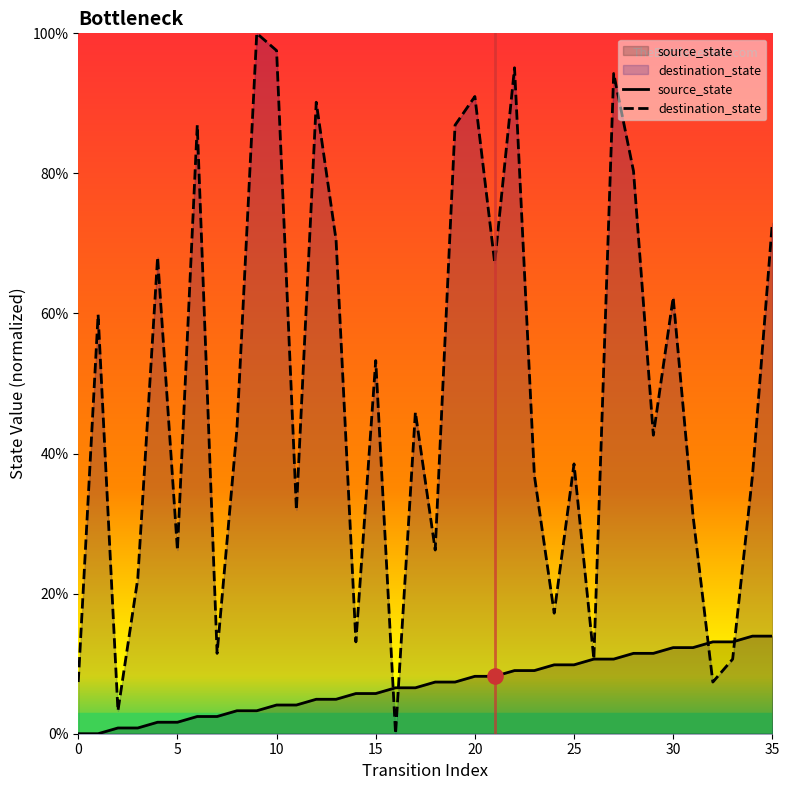

Which series reaches the maximum Y coordinate?

destination_state